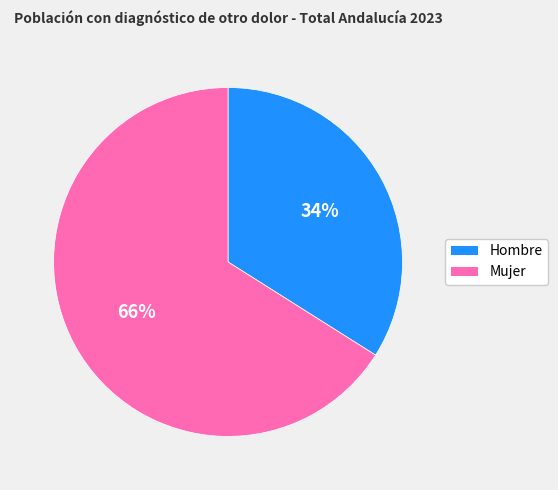

Is it true that Mujer is 53% of the pie?

False